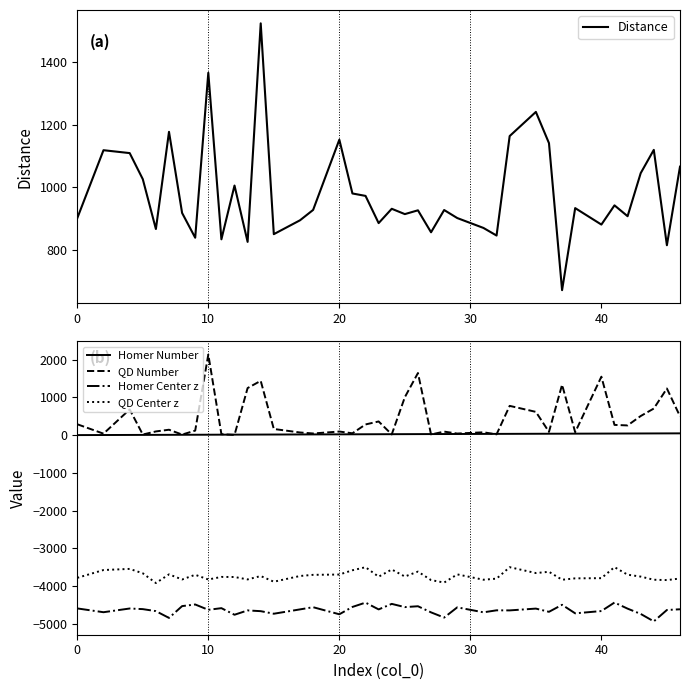

True or false: Homer Number and Homer Center z cross at least once.

False